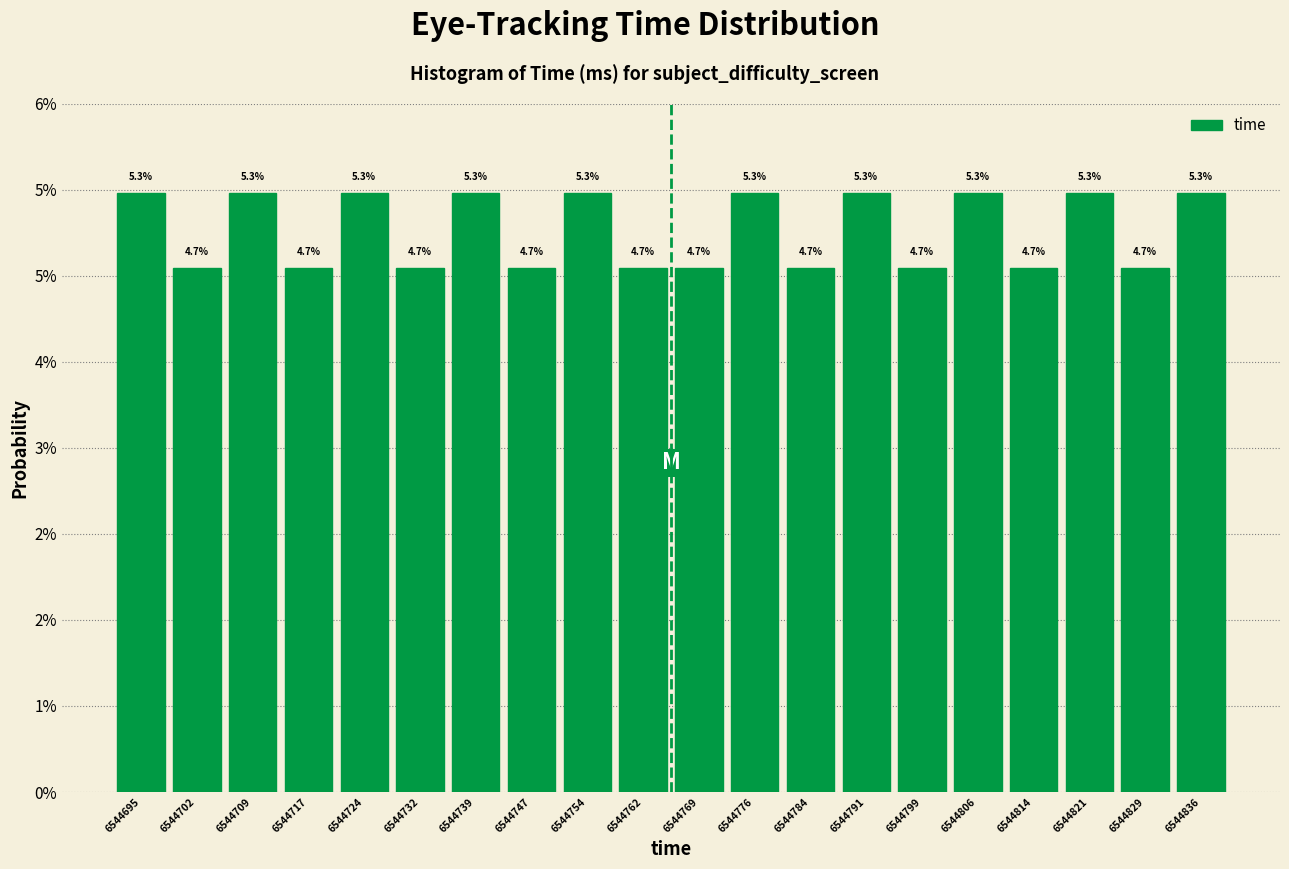

Are the bars horizontal?

No